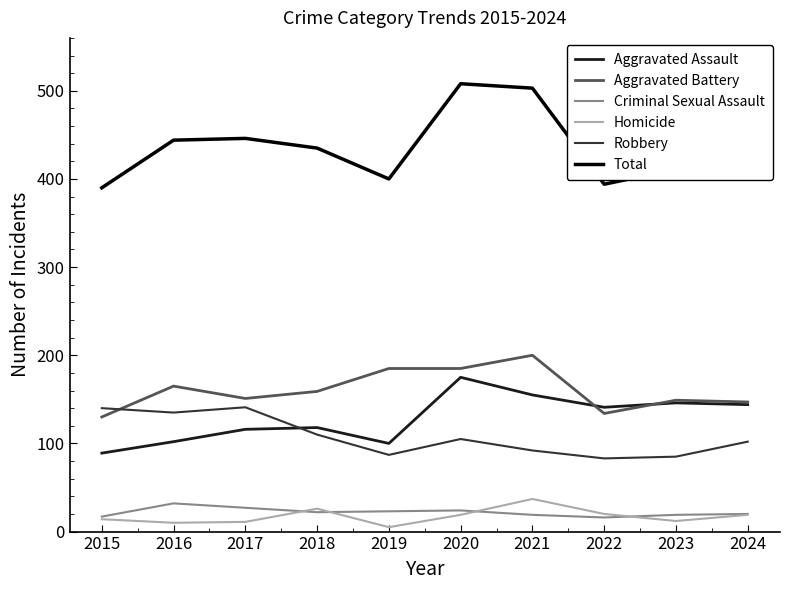

Which series has the largest range (max minus min)?

Total